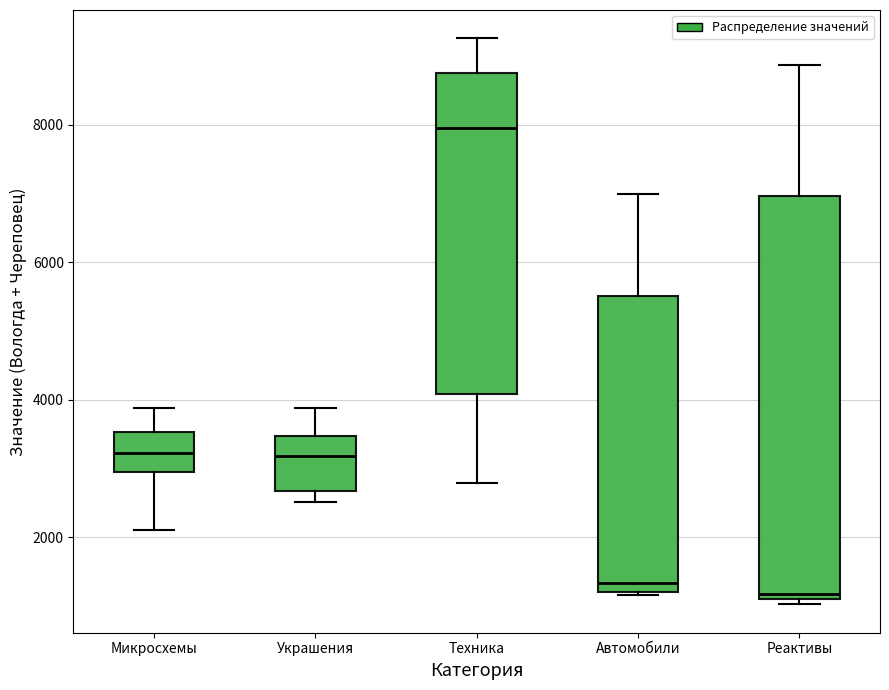

Reading left to right, read every box against the y-axis: the position of its median line, the range the box covers, and the ends of its whiskers. The values are not printed on the chart, so give them approximately, as read against the axis.

Микросхемы: median 3200, box 3000 to 3600, whiskers 2200 to 3800
Украшения: median 3200, box 2600 to 3400, whiskers 2600 (just below the box's lower edge) to 3800
Техника: median 8000, box 4000 to 8800, whiskers 2800 to 9200
Автомобили: median 1400, box 1200 to 5600, whiskers 1200 to 7000
Реактивы: median 1200, box 1000 to 7000, whiskers 1000 (just below the box's lower edge) to 8800